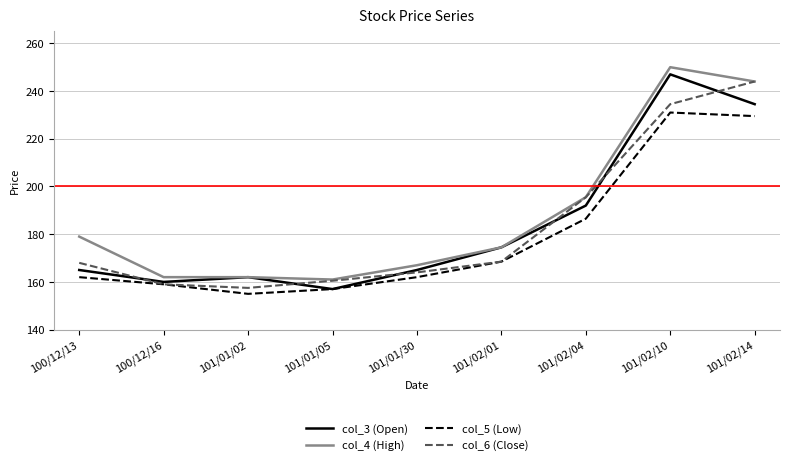

Rank the series at 100/12/13 from lowest to highest value.

col_5 (Low), col_3 (Open), col_6 (Close), col_4 (High)